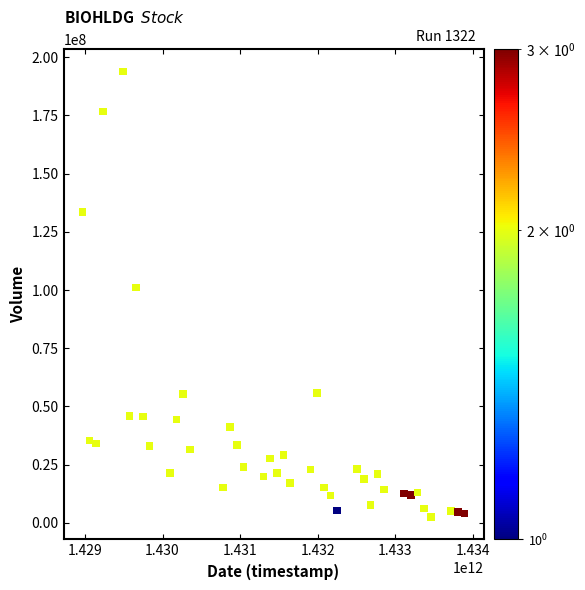

What is the range of Y values (max minus min)?

191343300